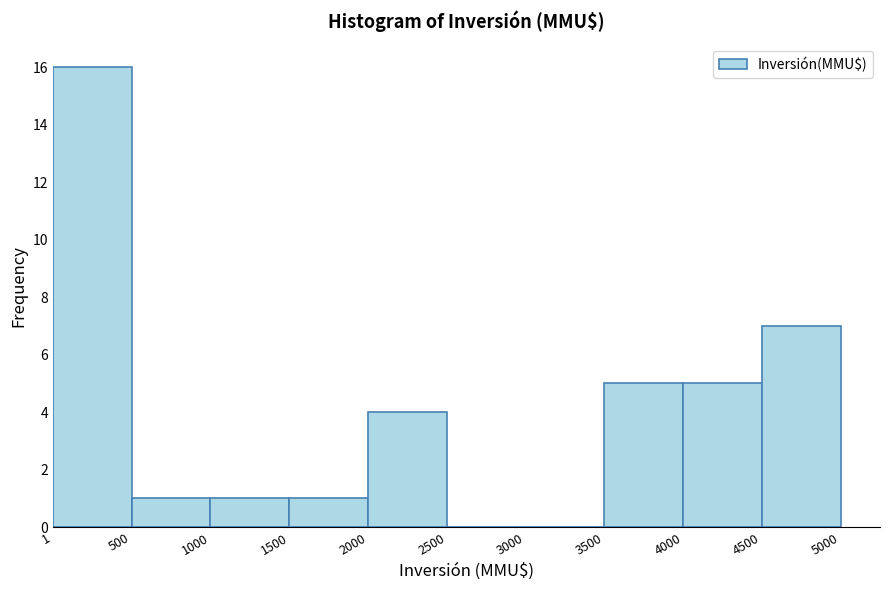

What is the height of the bar covering 3500 to 4000 on the x-axis? The values are not printed on the chart, so give them approximately, as read against the axis.

5